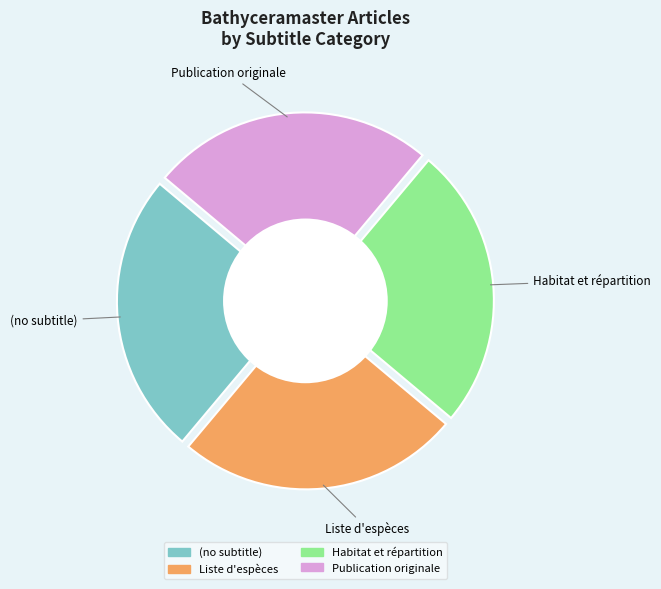

How many segments does this pie chart have?

4